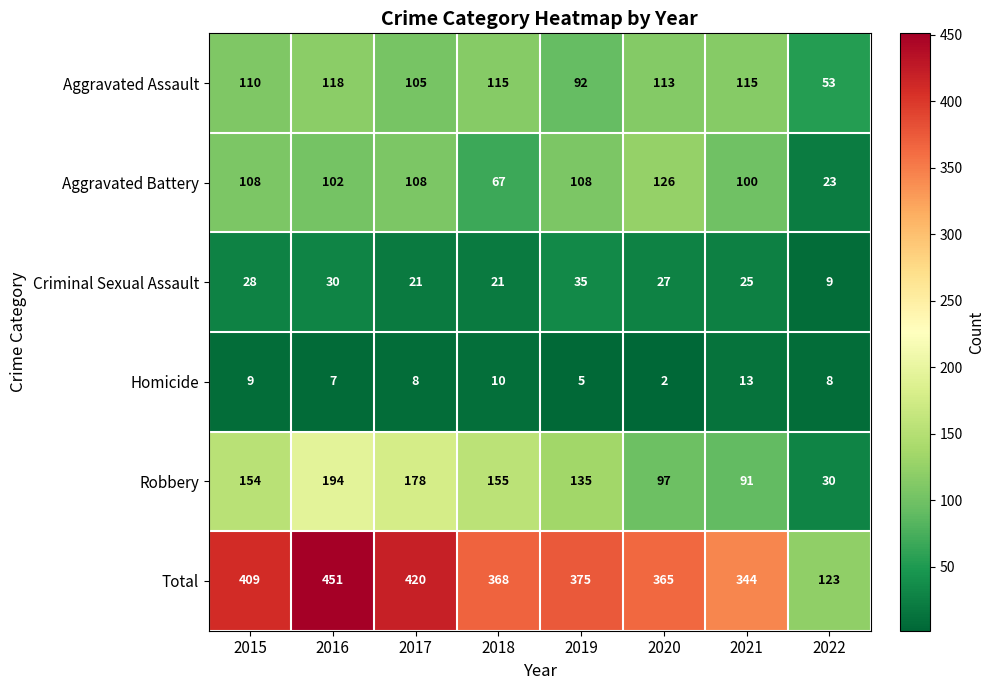

Rank the series at 2022 from lowest to highest value.

Homicide, Criminal Sexual Assault, Aggravated Battery, Robbery, Aggravated Assault, Total